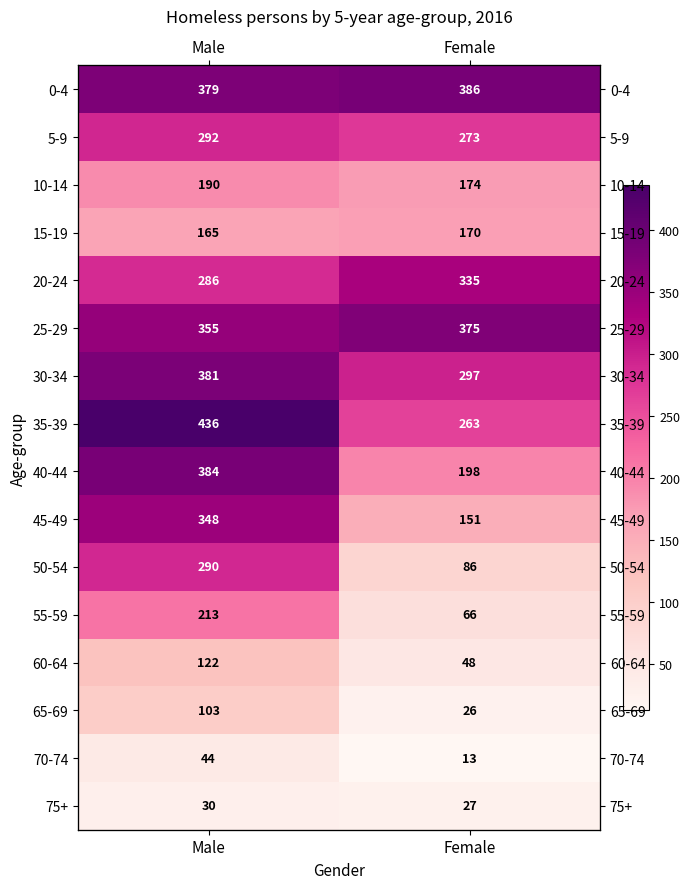

How many series are shown in this chart?

16